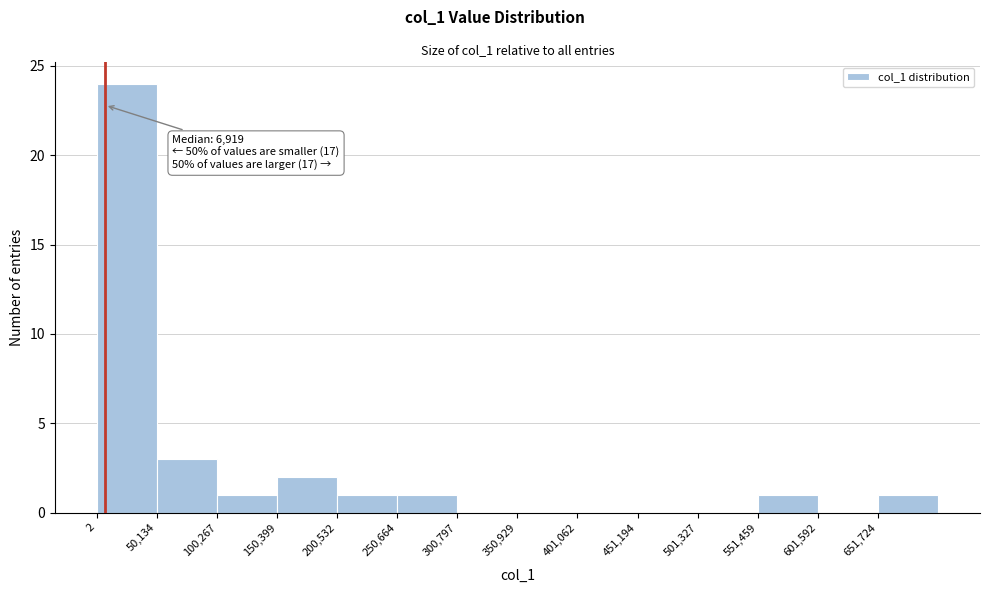

Over which range of the x-axis is the bar tallest?

0 to 50000